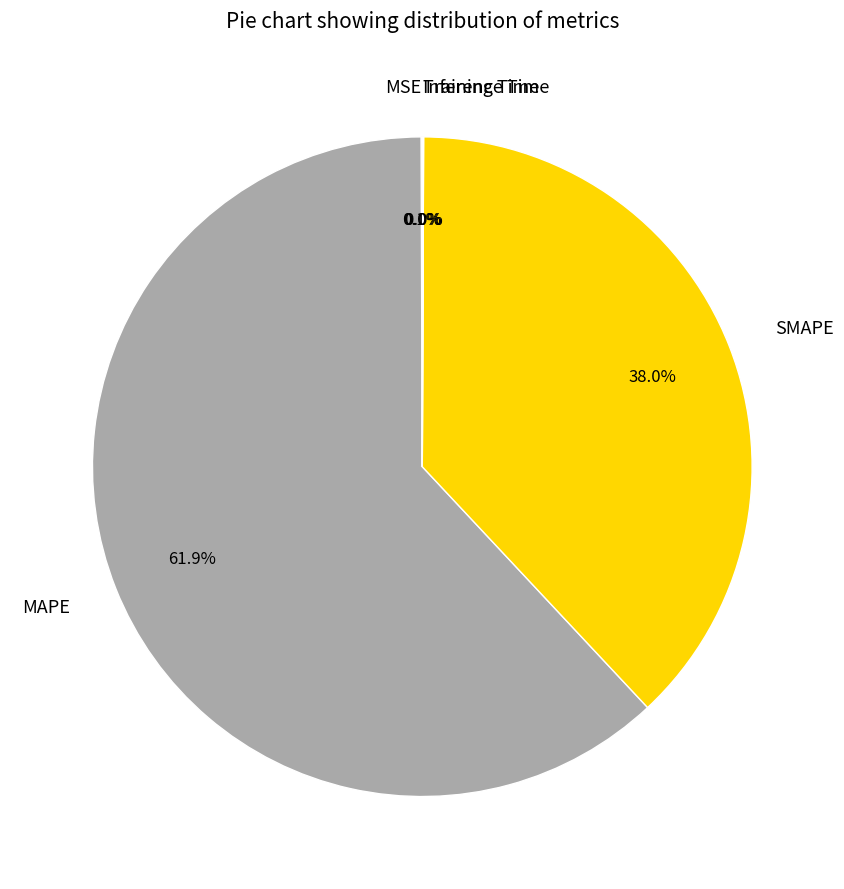

To the nearest percent, what portion does SMAPE represent?

38%